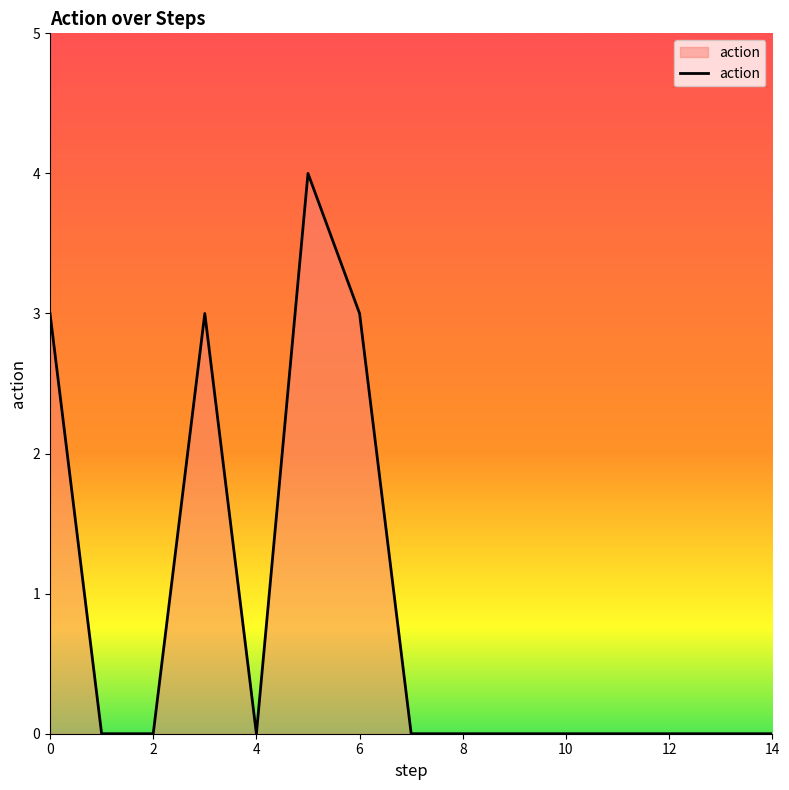

What is the difference between the maximum and minimum values?

4